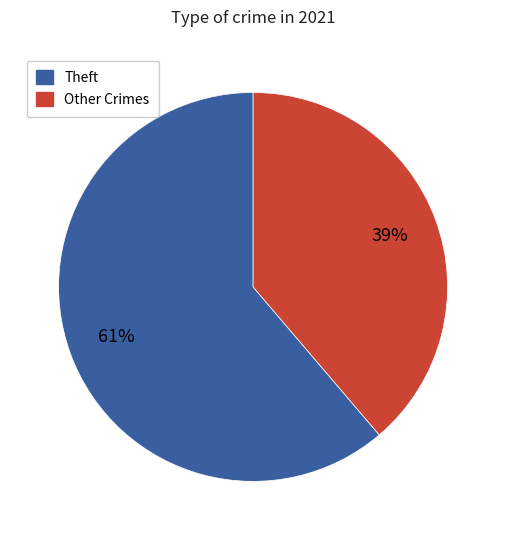

To the nearest percent, what is the difference between the largest and smallest slice percentages?

22%